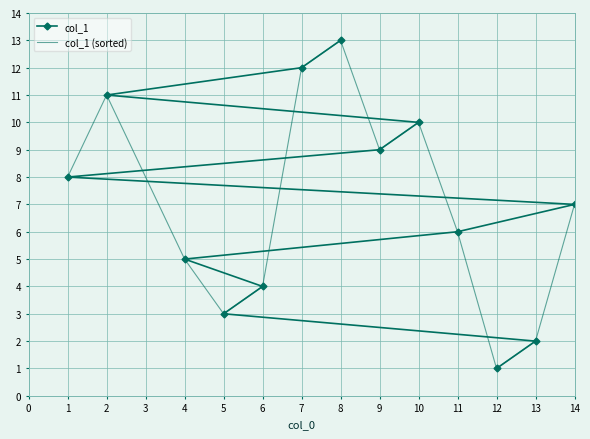

Which series has the largest total across all categories?

col_1